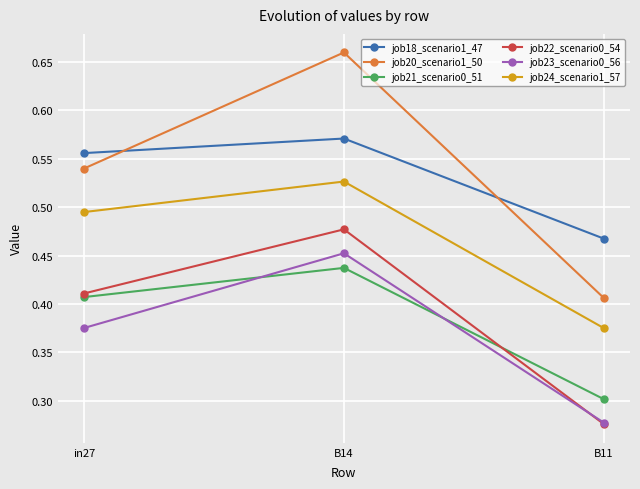

The job20_scenario1_50 series shows 0.3 at in27. True or false?

False